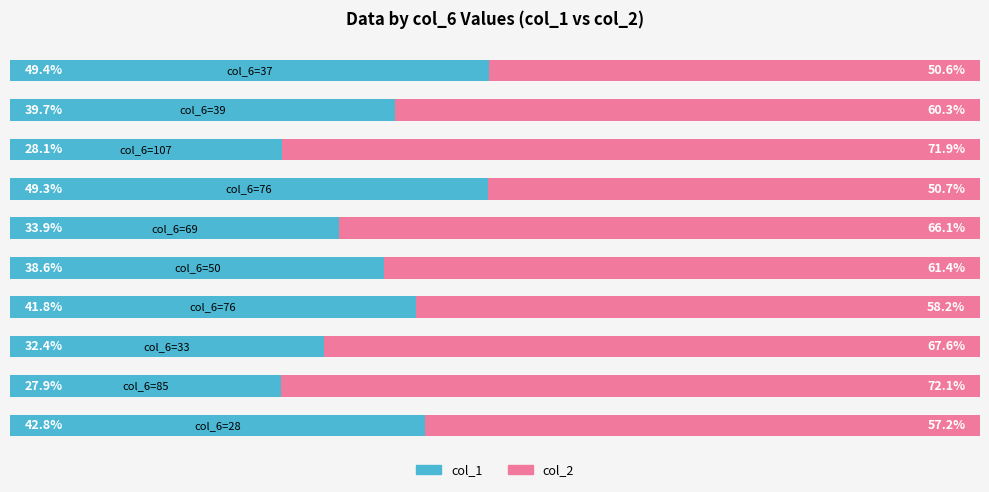

List the labels in order of col_1 value, smallest first.

Row 1, Row 7, Row 2, Row 5, Row 4, Row 8, Row 3, Row 0, Row 6, Row 9